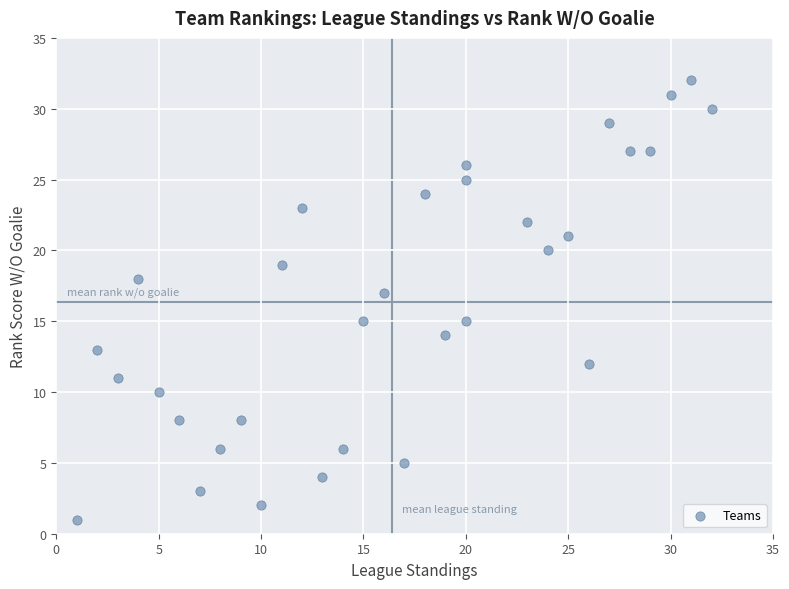

What is the range of Y values (max minus min)?

31